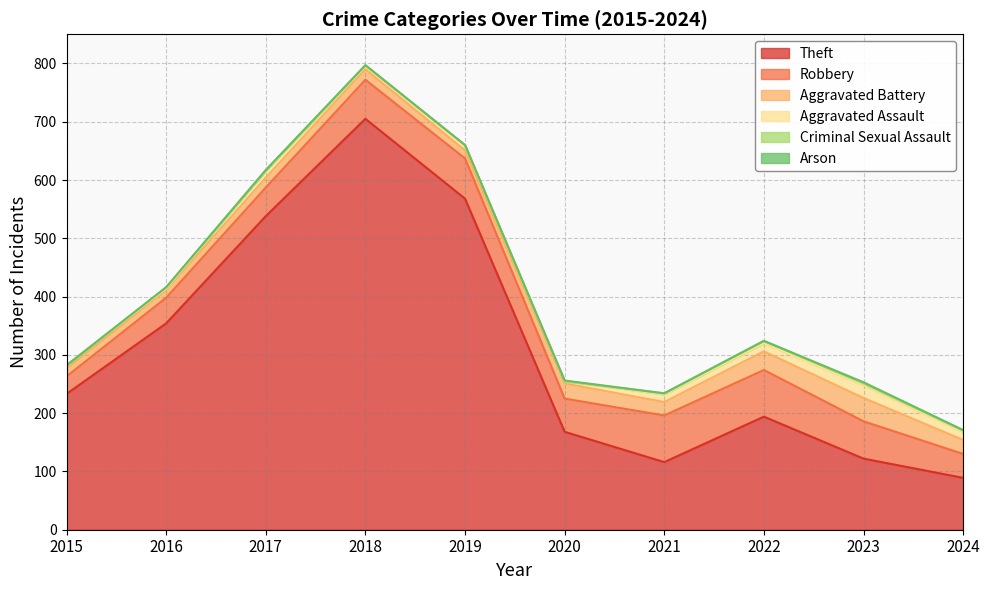

True or false: Robbery and Aggravated Assault intersect in this chart.

False